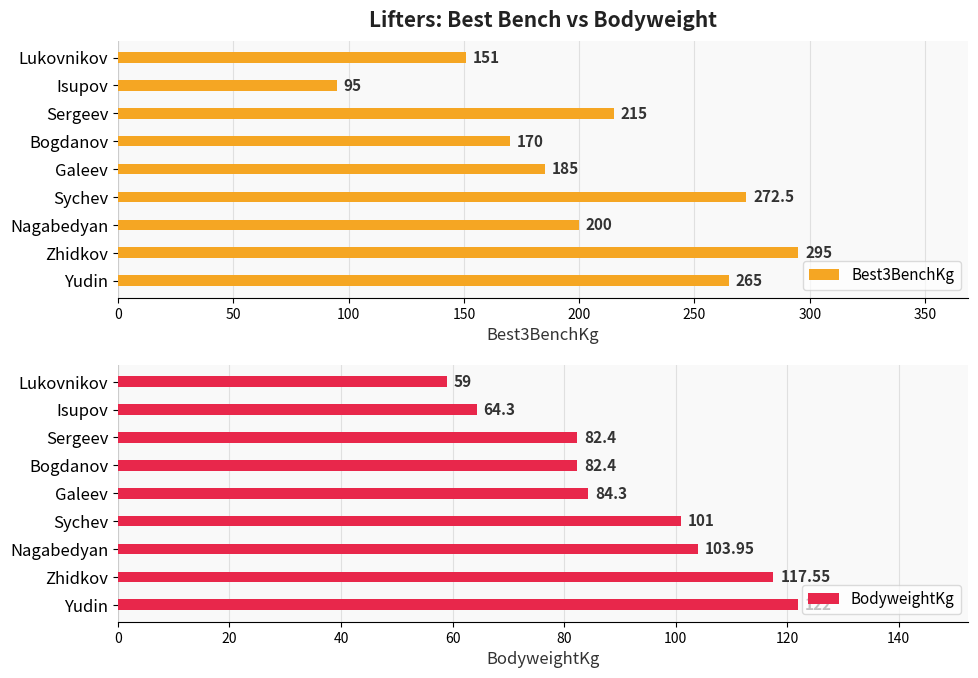

Are the bars grouped side by side (vs. stacked)?

Yes